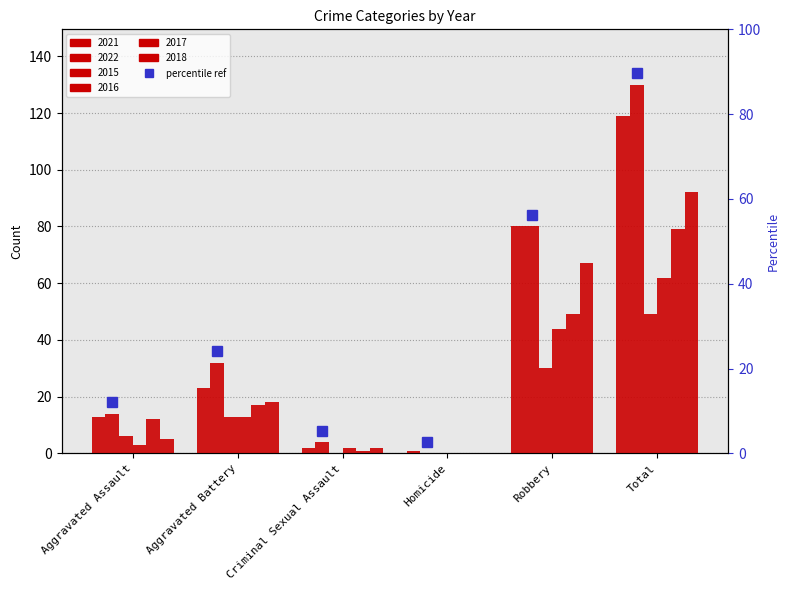

How many groups of bars are there?

6